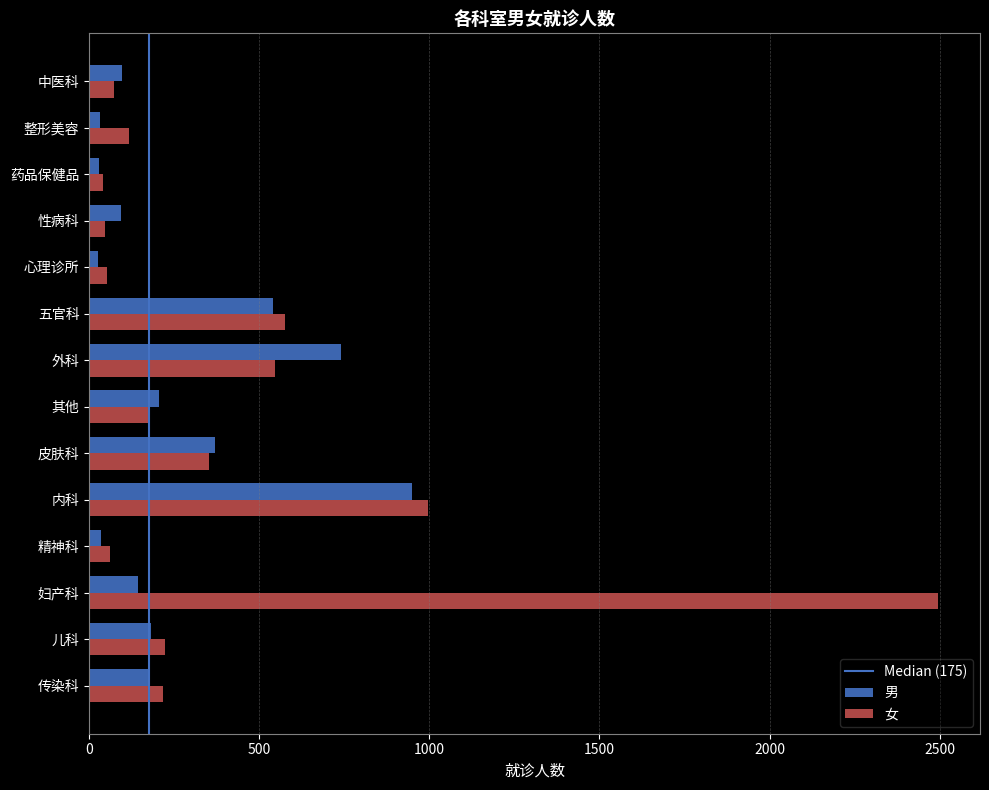

What is the sum of all 女 values?

5972